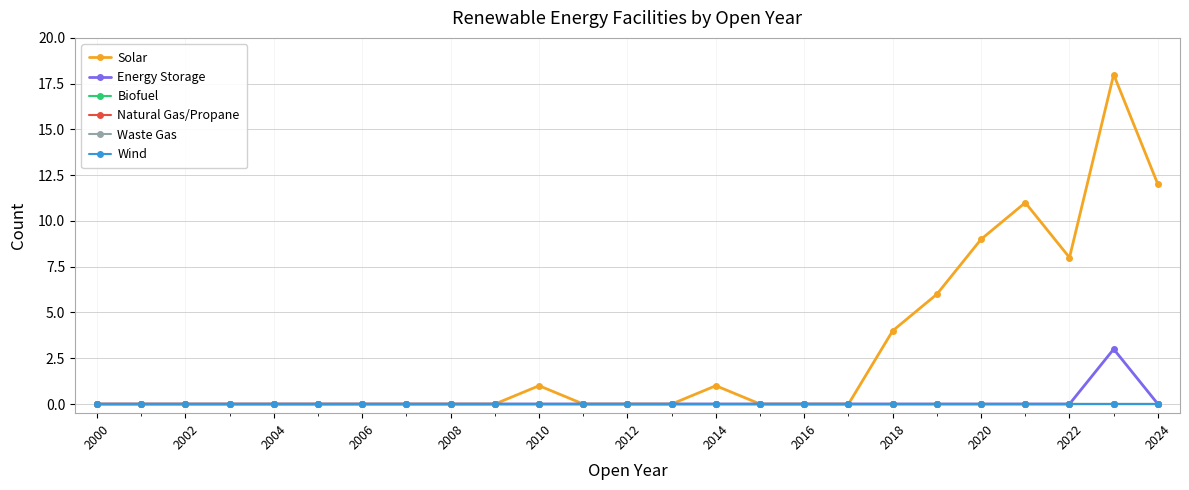

Does the chart have visible grid lines?

Yes